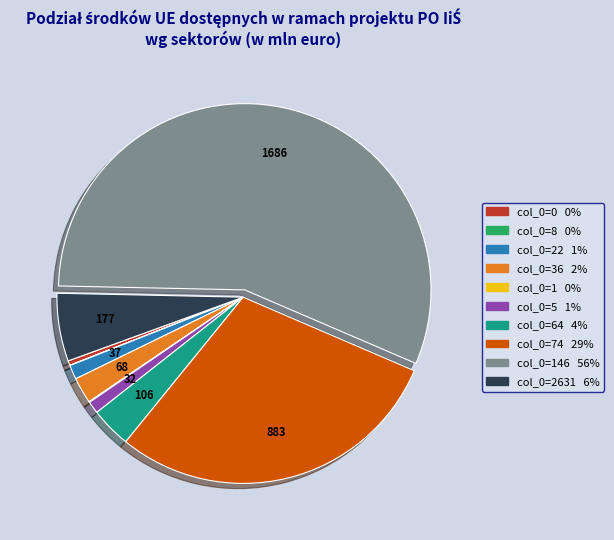

Is there any slice that represents more than half of the pie?

Yes